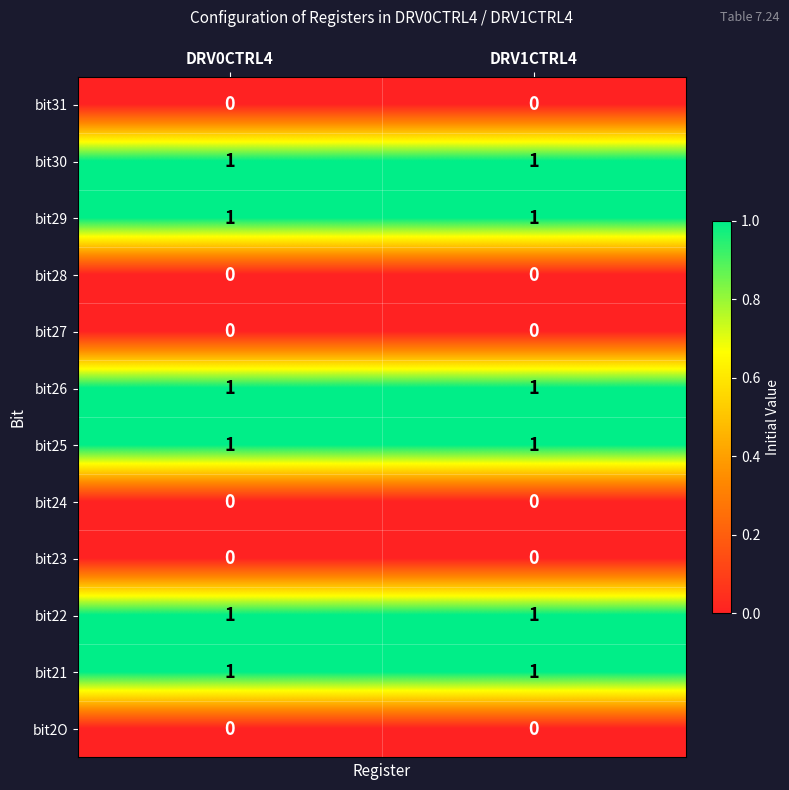

True or false: bit26 has a value of 1 at DRV1CTRL4.

True